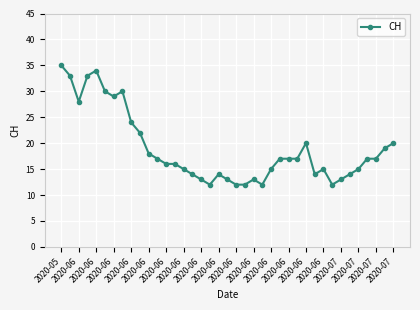

True or false: the data has more than 0 interior local peaks.

True